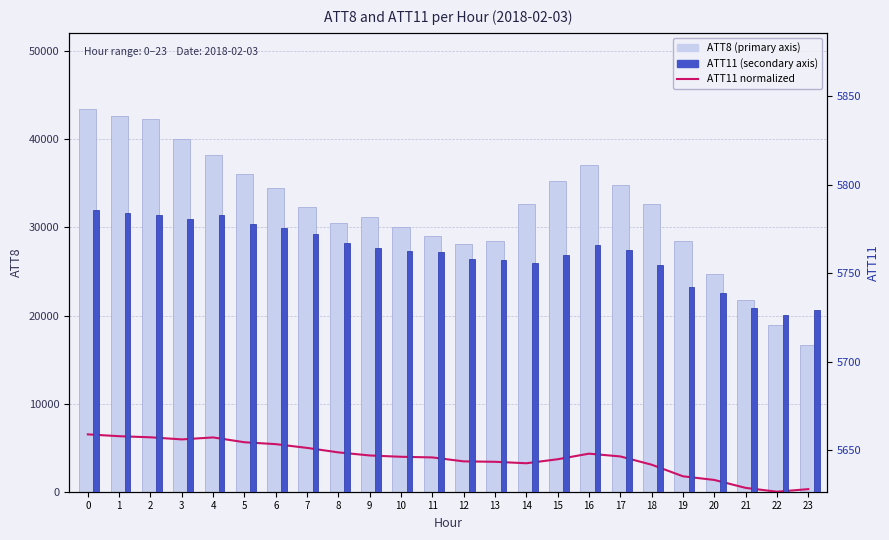

Which series has the largest total across all categories?

ATT8 (primary)